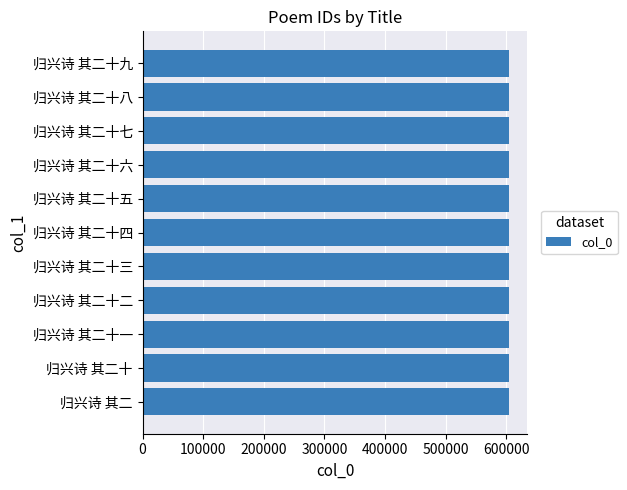

What is the sum of the values at 归兴诗 其二十六 and 归兴诗 其二十八?

1208768